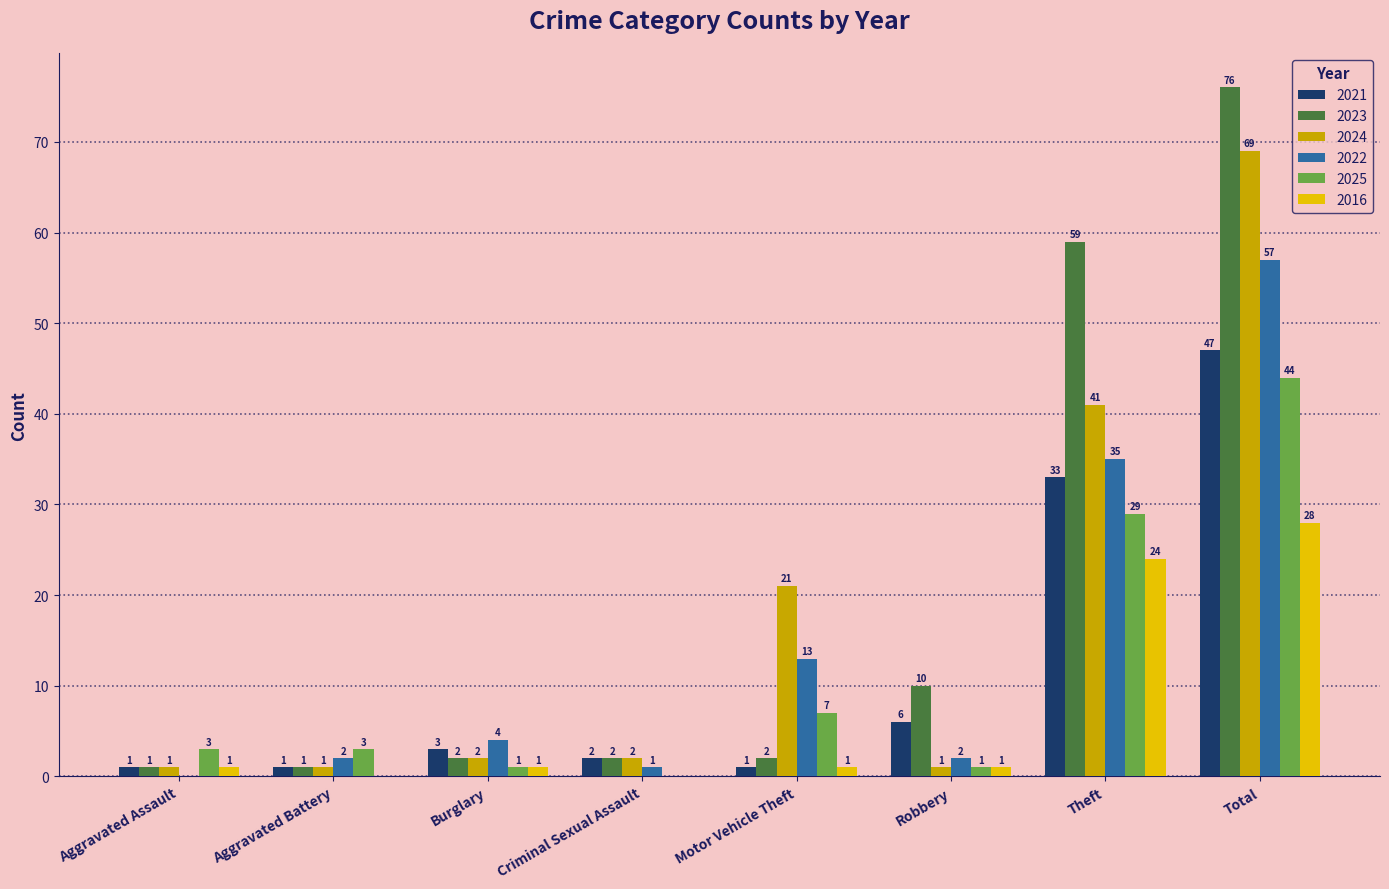

What are all the series names shown in the legend?

2021, 2023, 2024, 2022, 2025, 2016